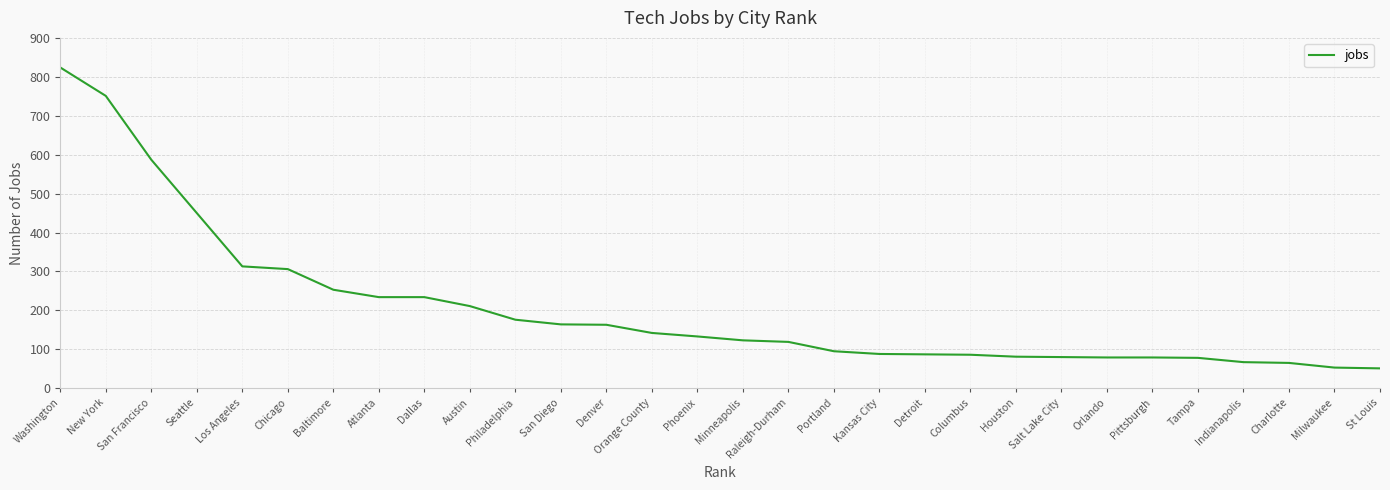

The value at Denver is 163. True or false?

True